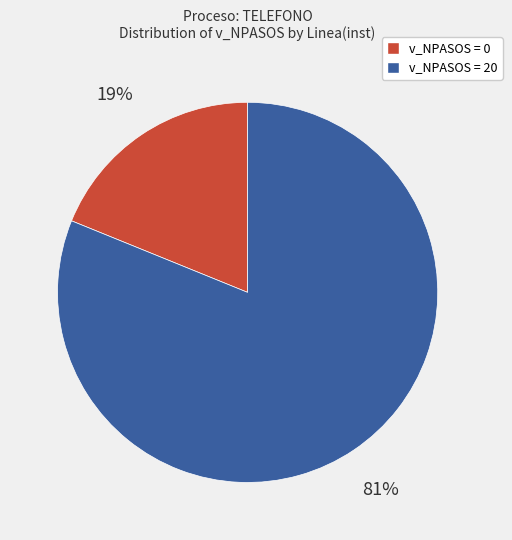

To the nearest percent, what is the difference between the largest and smallest slice percentages?

62%